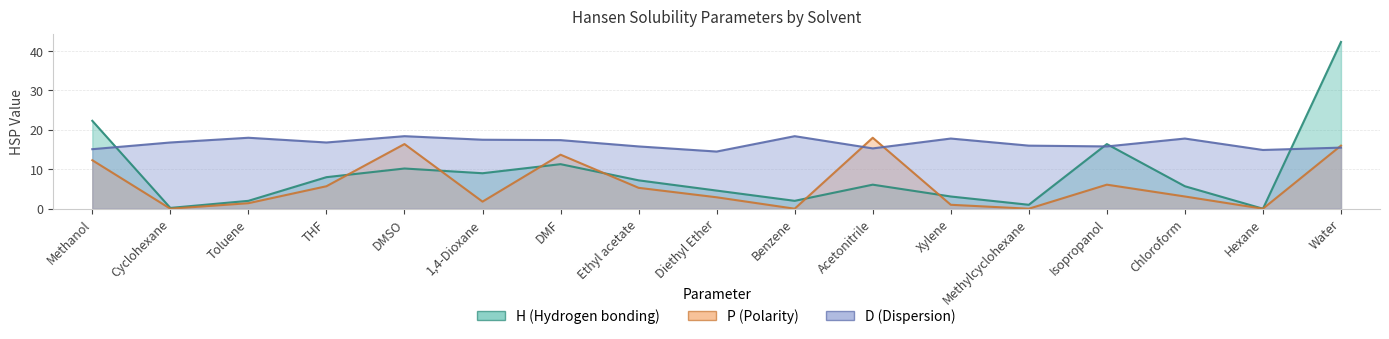

Where is H nearest to the value 21?

Methanol